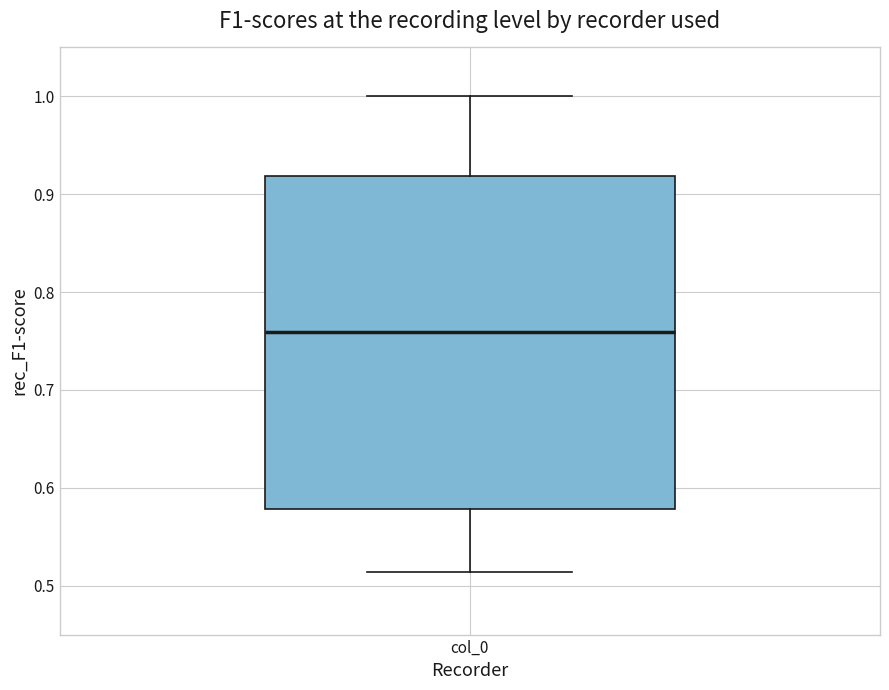

Read this box plot against the y-axis: the position of the median line, the range covered by the box, and the ends of both whiskers. The values are not printed on the chart, so give them approximately, as read against the axis.

median 0.76, box 0.58 to 0.92, whiskers 0.51 to 1.00